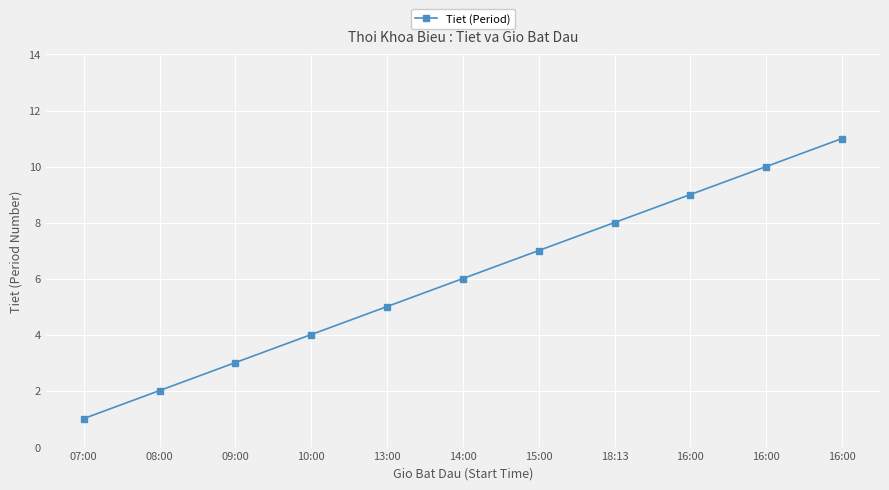

What is the sum of the values at 16:00 and 07:00?

12